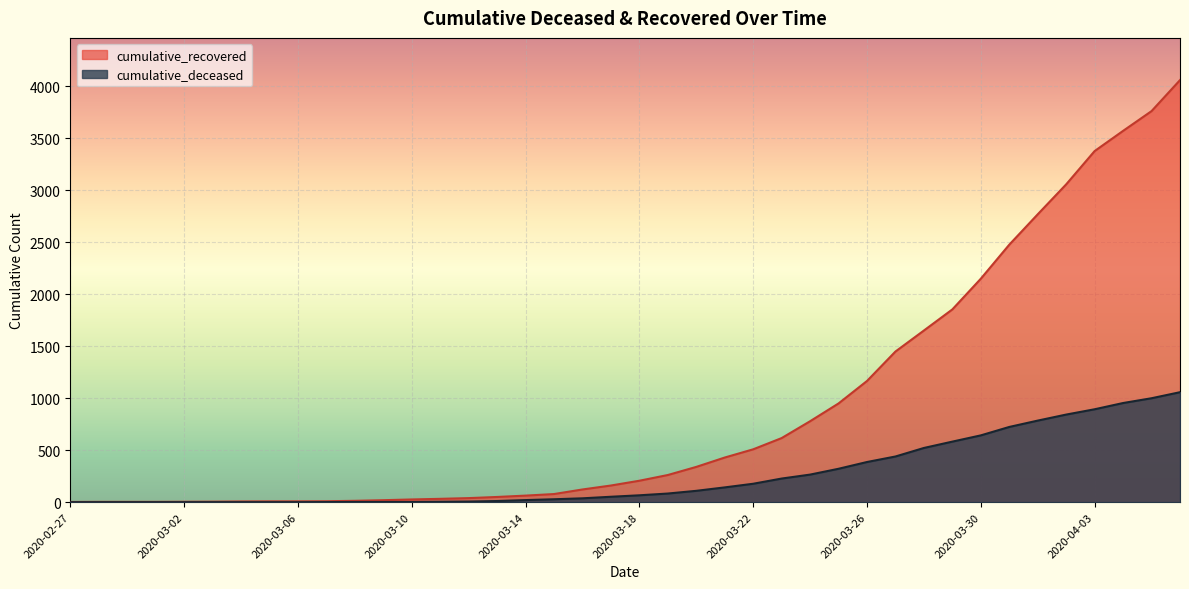

Rank the series by their maximum value, from lowest to highest.

cumulative_deceased, cumulative_recovered